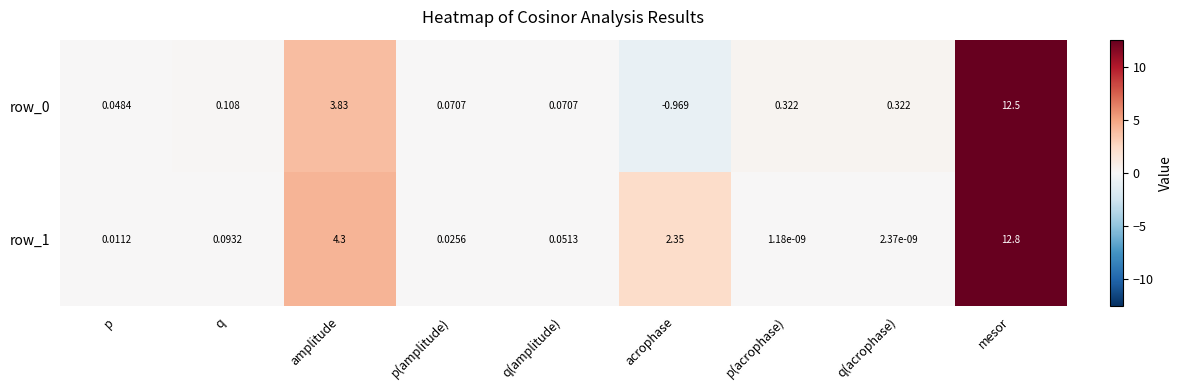

Which category has the lowest value in the row_1 series?

p(acrophase)